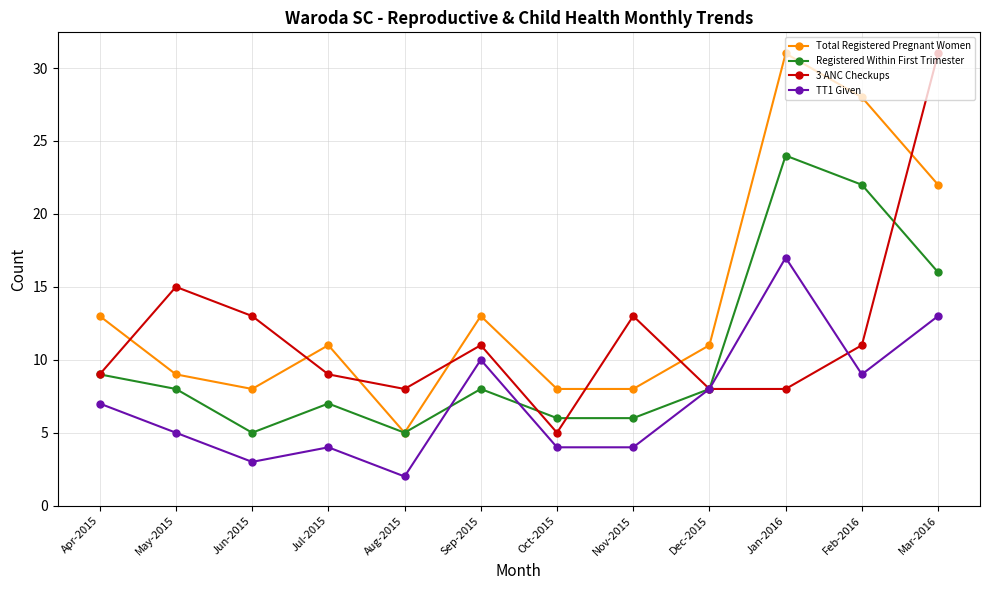

Where is the first local minimum for Total Registered Pregnant Women?

Jun-2015